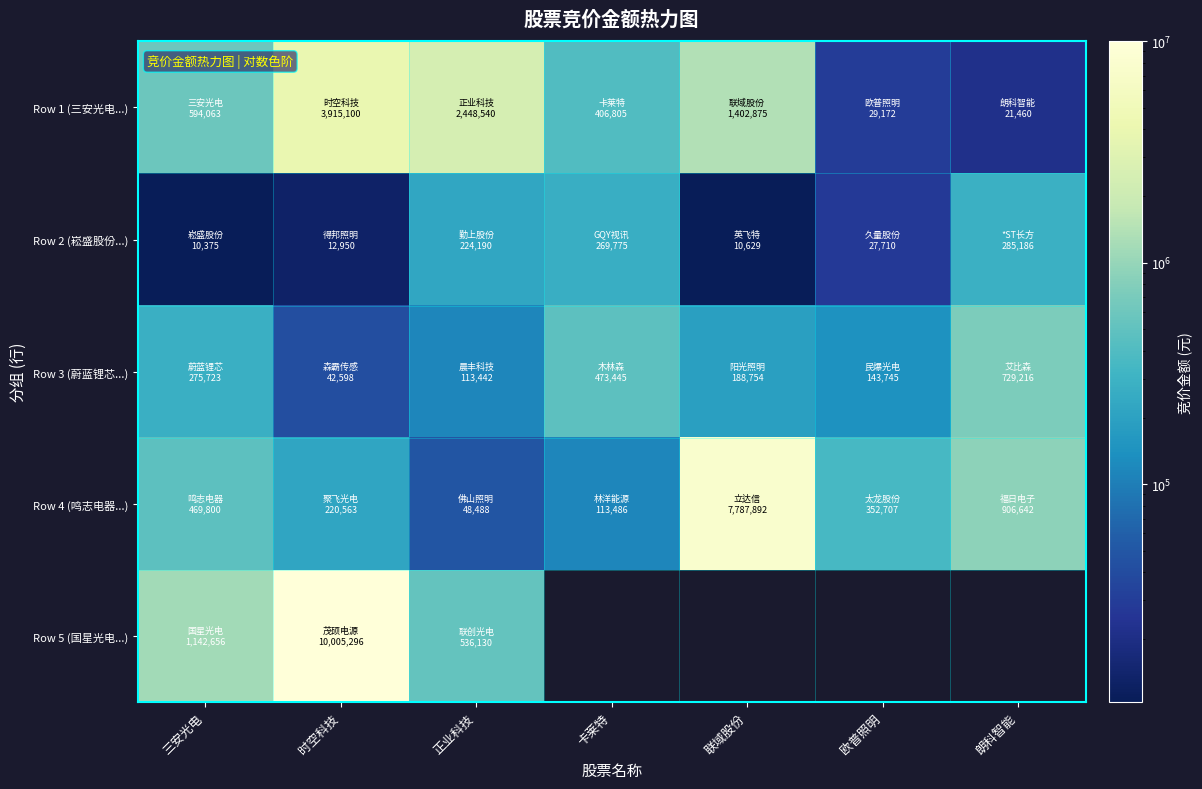

At which label is Row 4 (鸣志电器...) closest to 3918190?

朗科智能